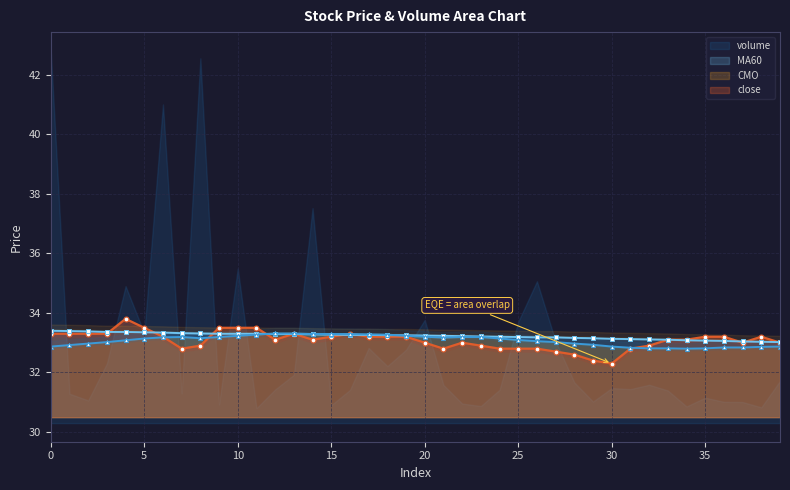

Does the chart display data point markers on the line(s)?

Yes